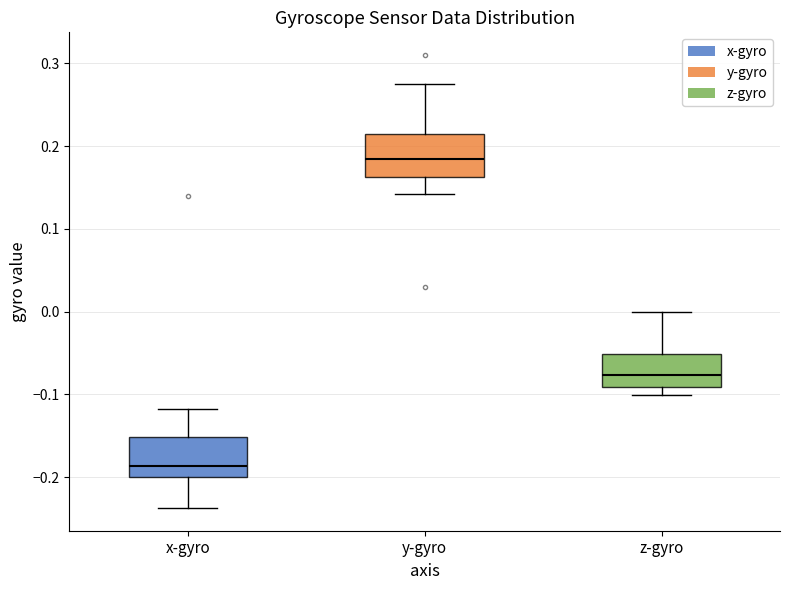

Which box's median line is the highest?

y-gyro